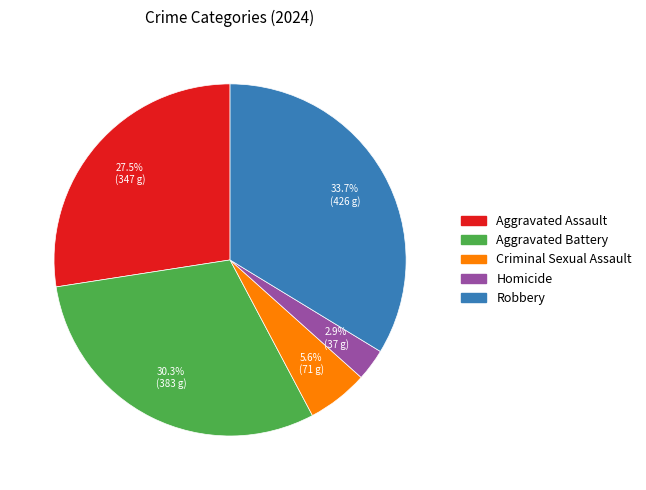

True or false: Aggravated Battery accounts for 23% of the total.

False